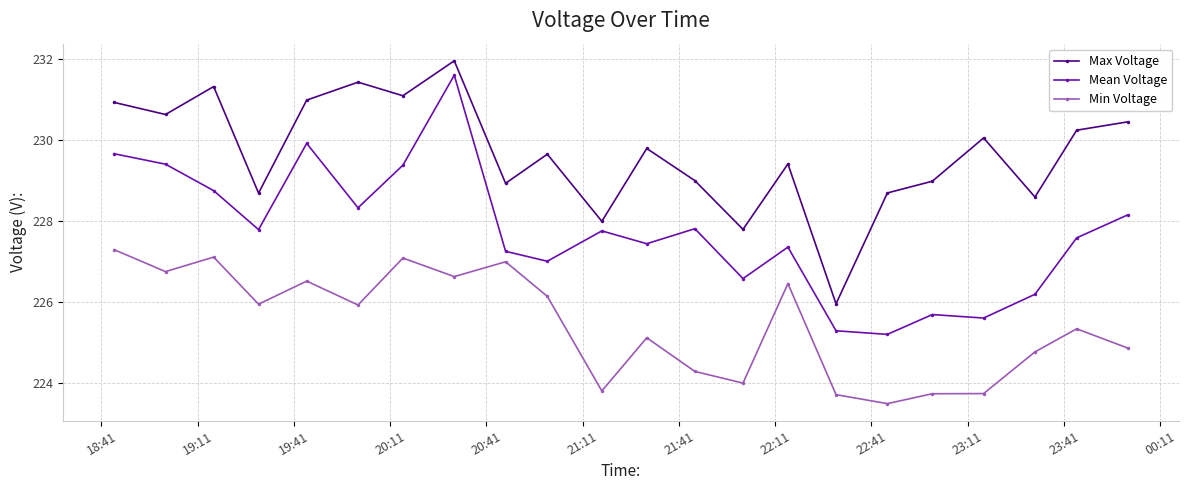

True or false: Max Voltage and Min Voltage cross at least once.

False